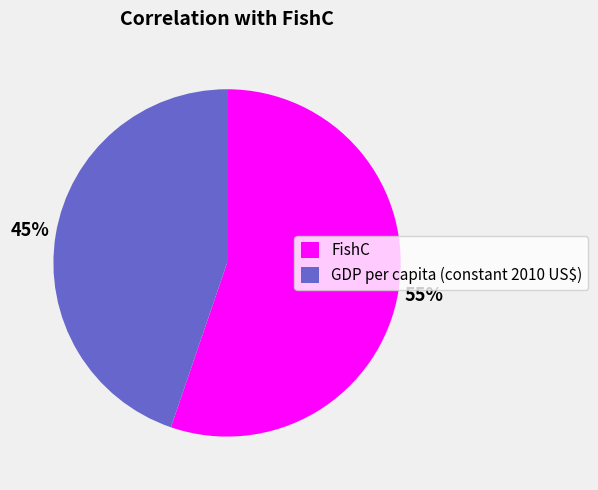

Combined, do GDP per capita (constant 2010 US$) and FishC account for over 50%?

Yes